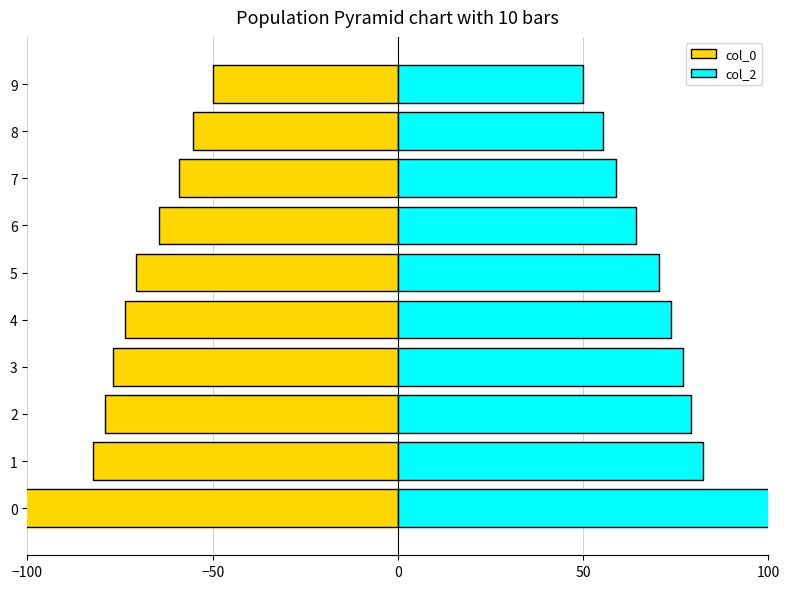

What is the average value of the col_2 series?

73.0